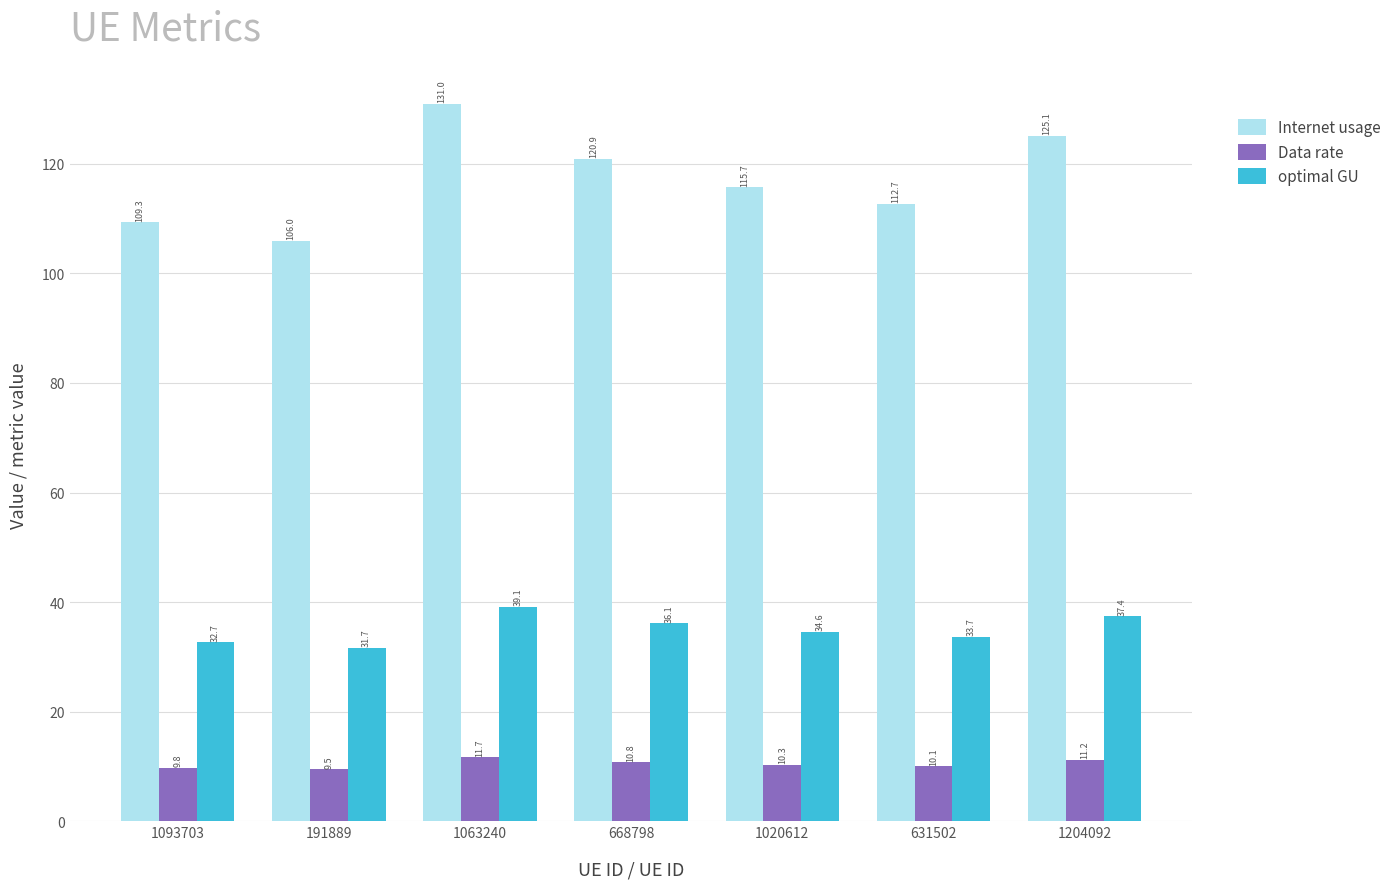

At how many categories does at least one series exceed 37?

7